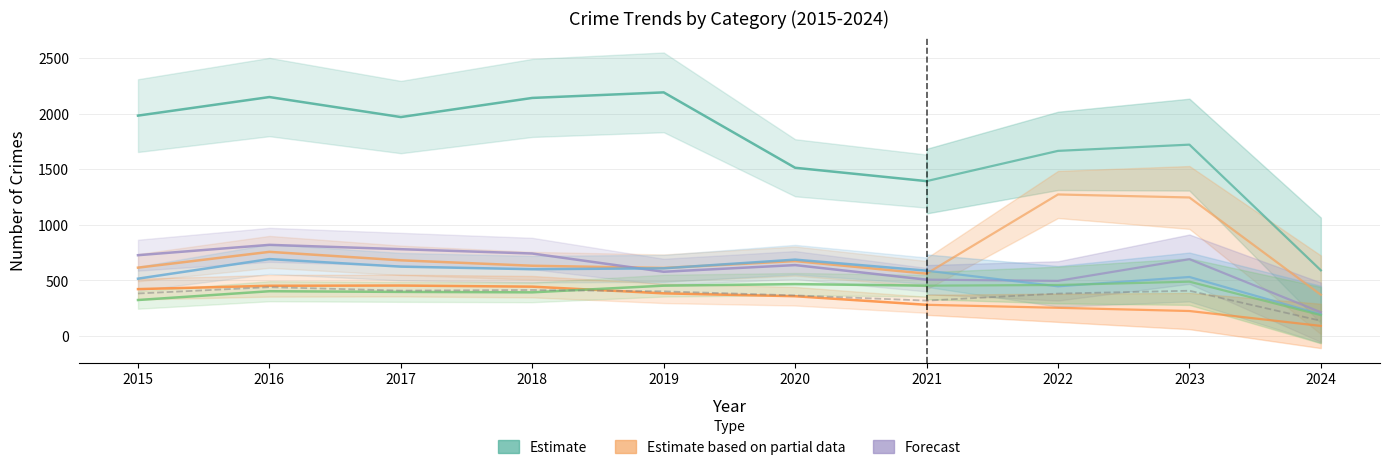

List the series in order of their peak value, lowest first.

Burglary, Aggravated Assault, Aggravated Battery, Motor Vehicle Theft, Robbery, Theft